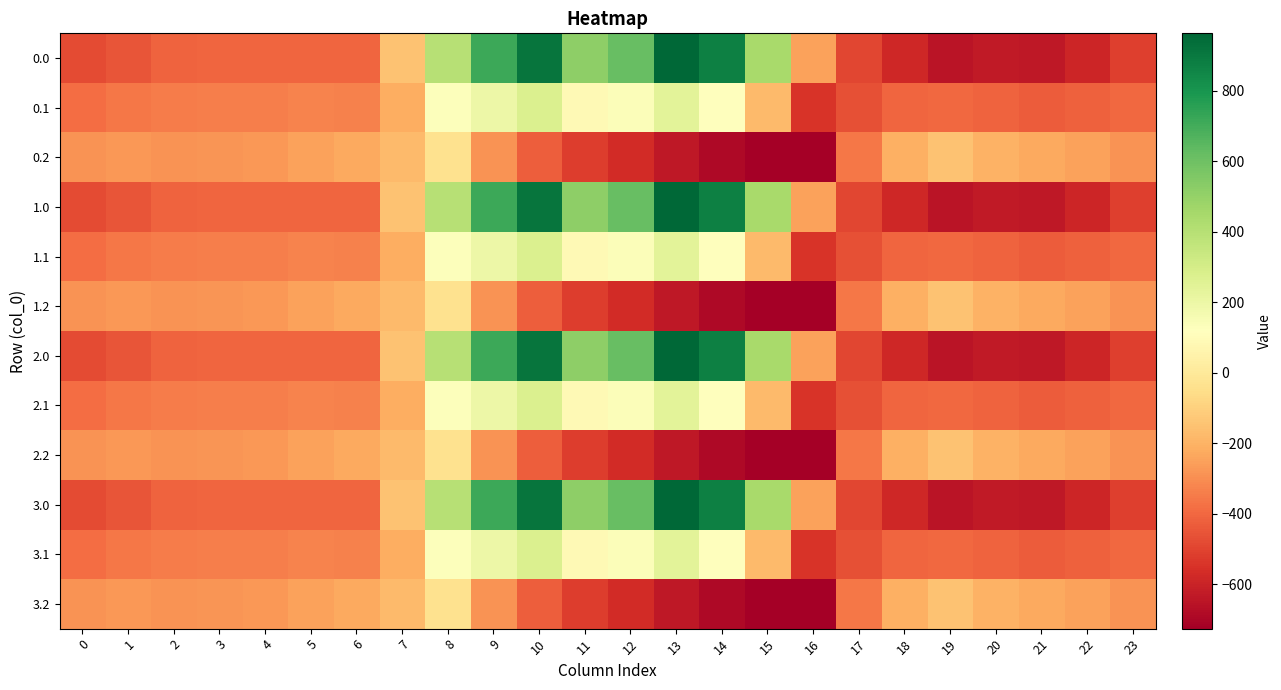

Reading left to right, what are all the values shown in this chart?

0.0: 0=-482.0	1=-449.5	2=-410.3	3=-404.4	4=-404.9	5=-403.8	6=-408.0	7=-150.1	8=395.3	9=716.9	10=916.2	11=516.0	12=619.4	13=962.7	14=870.3	15=443.0	16=-250.9	17=-494.8	18=-586.7	19=-649.2	20=-629.9	21=-638.4	22=-592.3	23=-511.3
0.1: 0=-384.6	1=-361.1	2=-347.9	3=-342.7	4=-339.6	5=-325.7	6=-332.2	7=-217.1	8=125.2	9=191.1	10=274.1	11=87.0	12=134.6	13=241.5	14=113.7	15=-173.1	16=-547.3	17=-466.6	18=-405.4	19=-400.2	20=-414.5	21=-432.4	22=-419.9	23=-399.4
0.2: 0=-287.1	1=-272.7	2=-285.5	3=-281.0	4=-274.4	5=-245.0	6=-228.8	7=-176.6	8=-35.3	9=-288.5	10=-423.5	11=-520.6	12=-571.2	13=-640.4	14=-687.4	15=-725.8	16=-726.6	17=-362.4	18=-210.0	19=-151.0	20=-199.2	21=-226.4	22=-247.4	23=-287.5
1.0: 0=-482.0	1=-449.5	2=-410.3	3=-404.4	4=-404.9	5=-403.8	6=-408.0	7=-150.1	8=395.3	9=716.9	10=916.2	11=516.0	12=619.4	13=962.7	14=870.3	15=443.0	16=-250.9	17=-494.8	18=-586.7	19=-649.2	20=-629.9	21=-638.4	22=-592.3	23=-511.3
1.1: 0=-384.6	1=-361.1	2=-347.9	3=-342.7	4=-339.6	5=-325.7	6=-332.2	7=-217.1	8=125.2	9=191.1	10=274.1	11=87.0	12=134.6	13=241.5	14=113.7	15=-173.1	16=-547.3	17=-466.6	18=-405.4	19=-400.2	20=-414.5	21=-432.4	22=-419.9	23=-399.4
1.2: 0=-287.1	1=-272.7	2=-285.5	3=-281.0	4=-274.4	5=-245.0	6=-228.8	7=-176.6	8=-35.3	9=-288.5	10=-423.5	11=-520.6	12=-571.2	13=-640.4	14=-687.4	15=-725.8	16=-726.6	17=-362.4	18=-210.0	19=-151.0	20=-199.2	21=-226.4	22=-247.4	23=-287.5
2.0: 0=-482.0	1=-449.5	2=-410.3	3=-404.4	4=-404.9	5=-403.8	6=-408.0	7=-150.1	8=395.3	9=716.9	10=916.2	11=516.0	12=619.4	13=962.7	14=870.3	15=443.0	16=-250.9	17=-494.8	18=-586.7	19=-649.2	20=-629.9	21=-638.4	22=-592.3	23=-511.3
2.1: 0=-384.6	1=-361.1	2=-347.9	3=-342.7	4=-339.6	5=-325.7	6=-332.2	7=-217.1	8=125.2	9=191.1	10=274.1	11=87.0	12=134.6	13=241.5	14=113.7	15=-173.1	16=-547.3	17=-466.6	18=-405.4	19=-400.2	20=-414.5	21=-432.4	22=-419.9	23=-399.4
2.2: 0=-287.1	1=-272.7	2=-285.5	3=-281.0	4=-274.4	5=-245.0	6=-228.8	7=-176.6	8=-35.3	9=-288.5	10=-423.5	11=-520.6	12=-571.2	13=-640.4	14=-687.4	15=-725.8	16=-726.6	17=-362.4	18=-210.0	19=-151.0	20=-199.2	21=-226.4	22=-247.4	23=-287.5
3.0: 0=-482.0	1=-449.5	2=-410.3	3=-404.4	4=-404.9	5=-403.8	6=-408.0	7=-150.1	8=395.3	9=716.9	10=916.2	11=516.0	12=619.4	13=962.7	14=870.3	15=443.0	16=-250.9	17=-494.8	18=-586.7	19=-649.2	20=-629.9	21=-638.4	22=-592.3	23=-511.3
3.1: 0=-384.6	1=-361.1	2=-347.9	3=-342.7	4=-339.6	5=-325.7	6=-332.2	7=-217.1	8=125.2	9=191.1	10=274.1	11=87.0	12=134.6	13=241.5	14=113.7	15=-173.1	16=-547.3	17=-466.6	18=-405.4	19=-400.2	20=-414.5	21=-432.4	22=-419.9	23=-399.4
3.2: 0=-287.1	1=-272.7	2=-285.5	3=-281.0	4=-274.4	5=-245.0	6=-228.8	7=-176.6	8=-35.3	9=-288.5	10=-423.5	11=-520.6	12=-571.2	13=-640.4	14=-687.4	15=-725.8	16=-726.6	17=-362.4	18=-210.0	19=-151.0	20=-199.2	21=-226.4	22=-247.4	23=-287.5